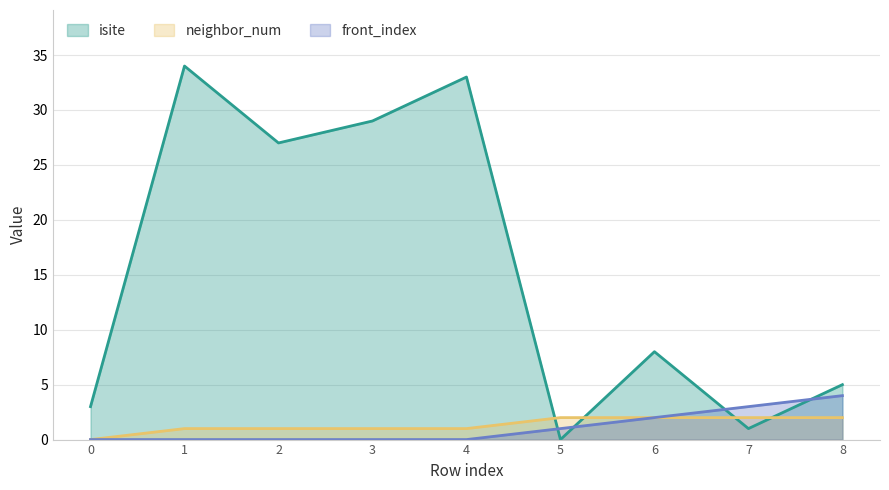

Reading left to right, list all the values displayed in this chart.

isite: 3	34	27	29	33	0	8	1	5
neighbor_num: 0	1	1	1	1	2	2	2	2
front_index: 0	0	0	0	0	1	2	3	4